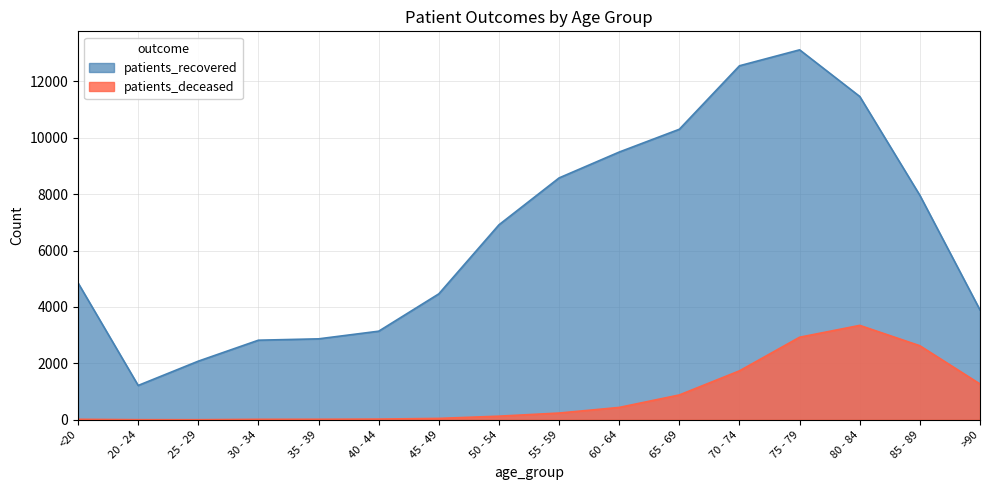

Rank the series by their average value, from highest to lowest.

patients_recovered, patients_deceased